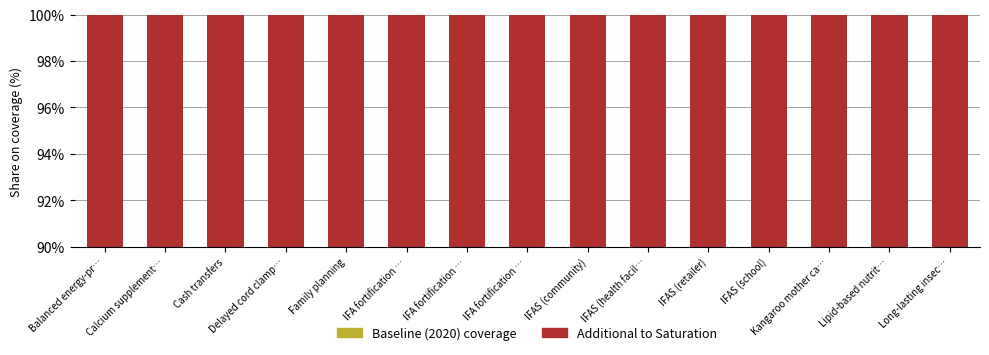

What is the total value across all series at IFA fortification …?

100.0